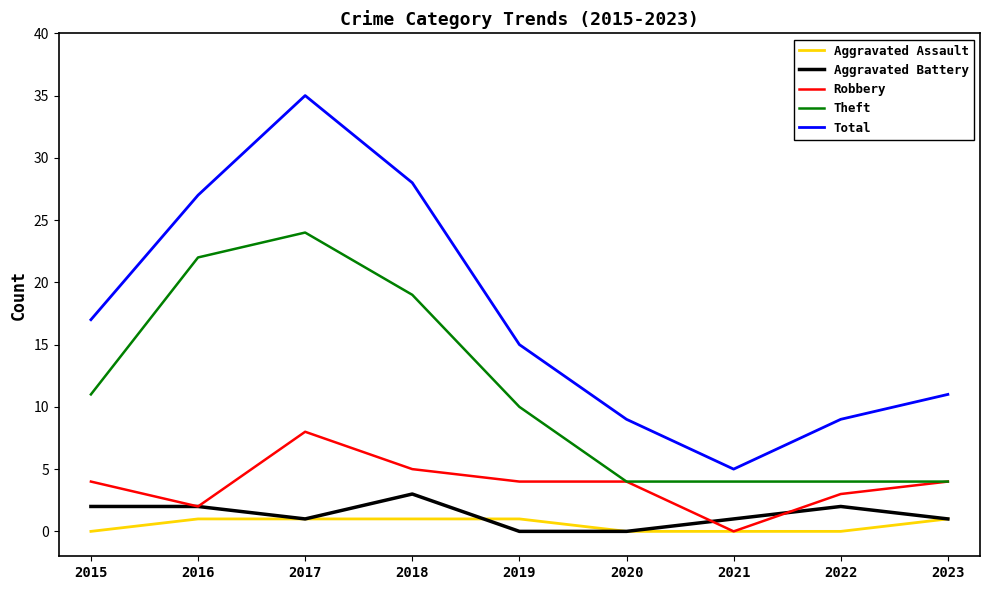

Rank the series by their maximum value, from lowest to highest.

Aggravated Assault, Aggravated Battery, Robbery, Theft, Total